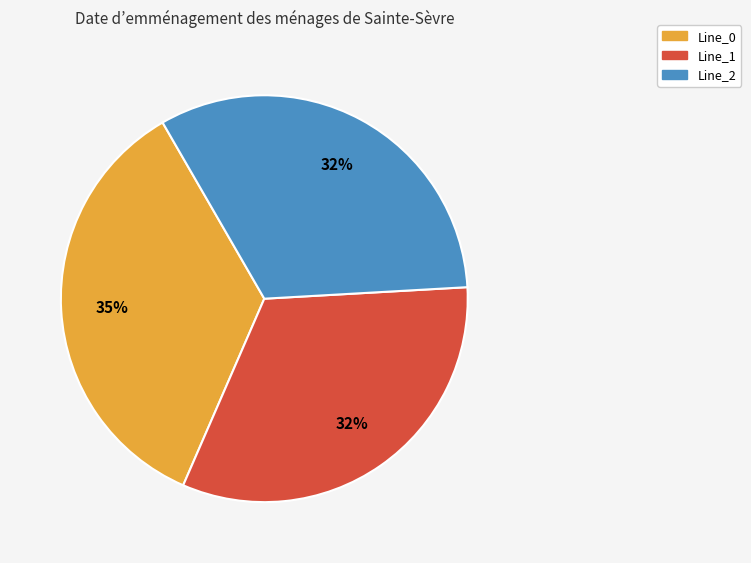

True or false: Line_2 accounts for 38% of the total.

False